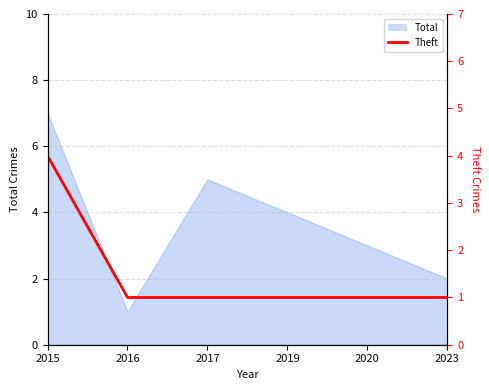

How many values are between 1 and 2?

5